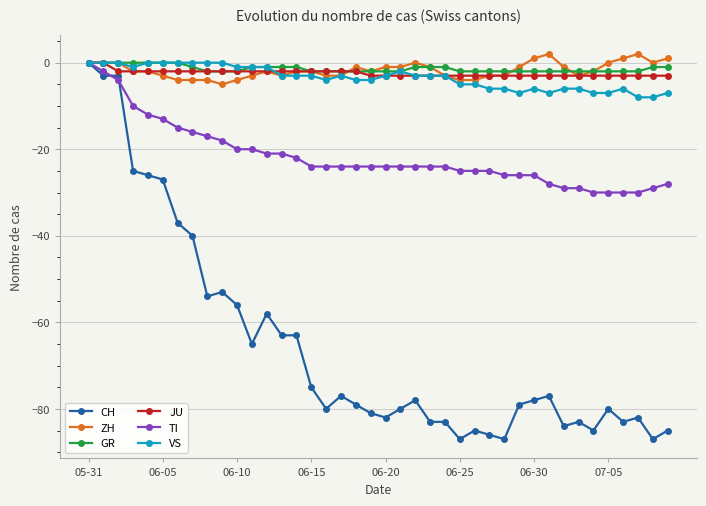

What is the value of the VS point at the 26th from the left?

-5